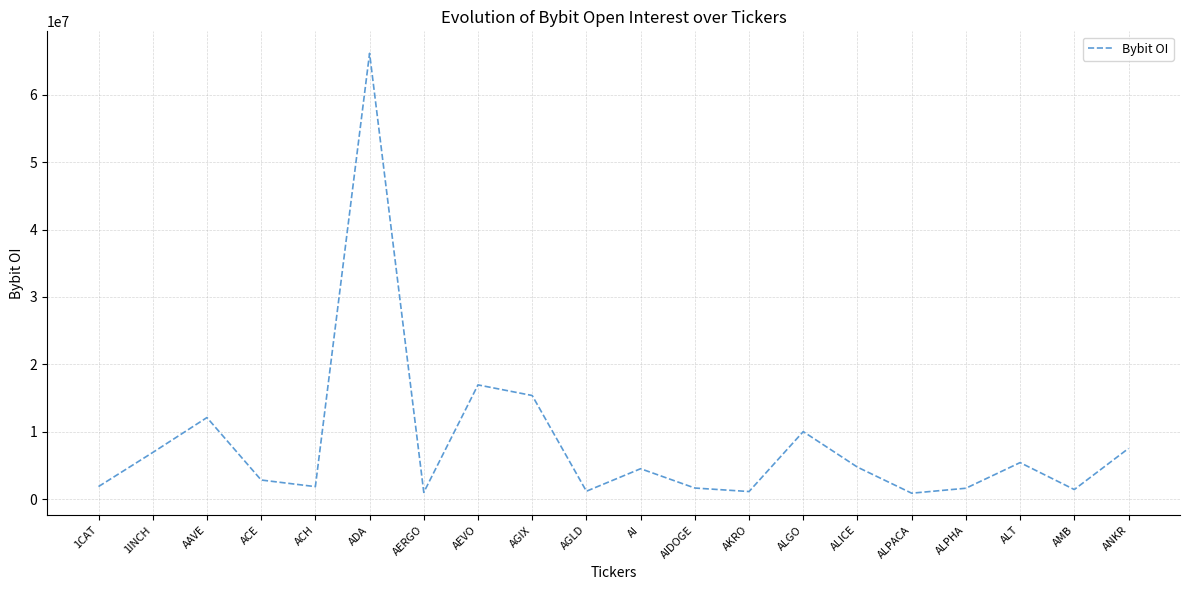

What is the difference between the maximum and minimum values?

65289279